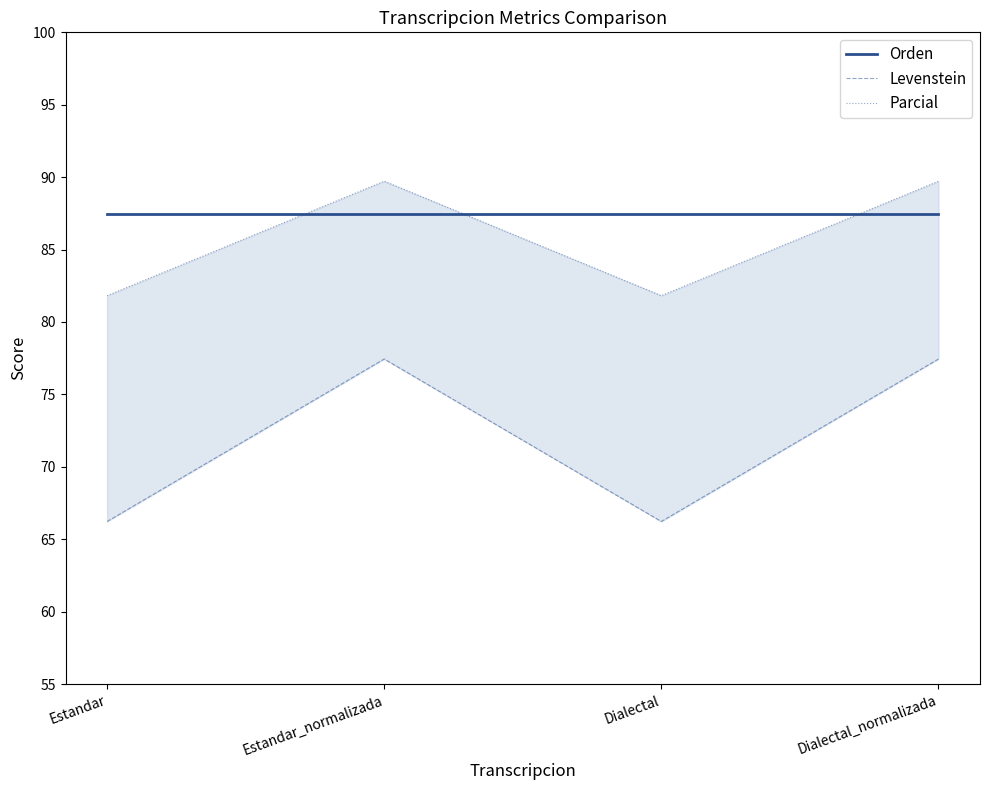

What is the spread (max minus min) of values at Dialectal?

21.2